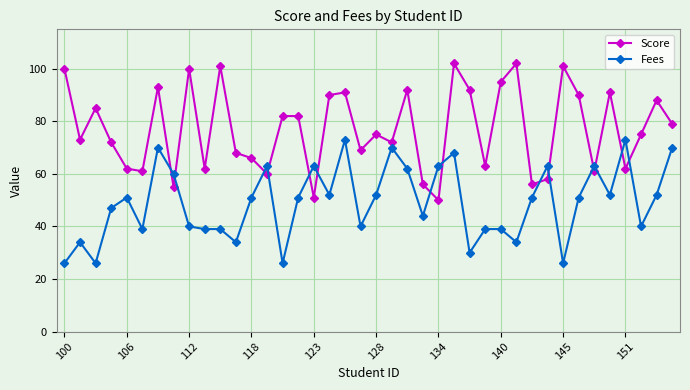

How many times do Fees and Score cross each other?

14